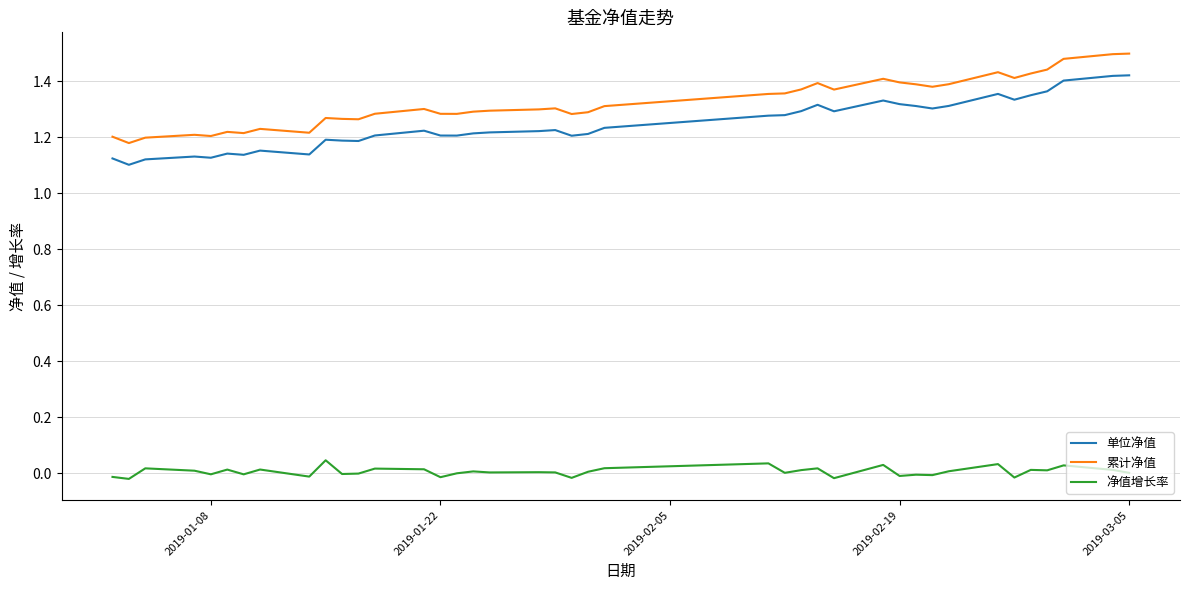

At how many categories does at least one series exceed 0?

40